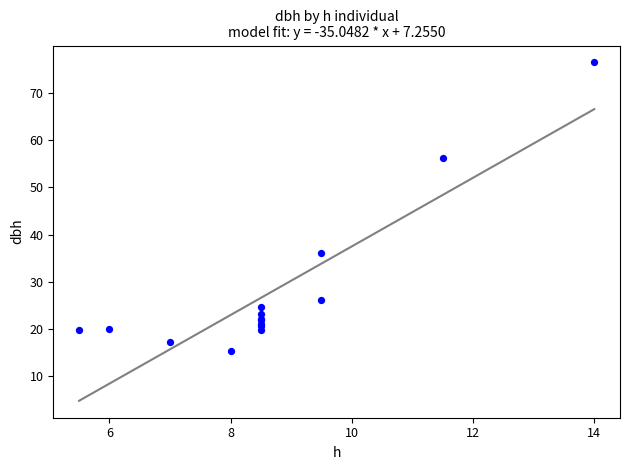

What Y value in the scatter plot is closest to 45?

36.2